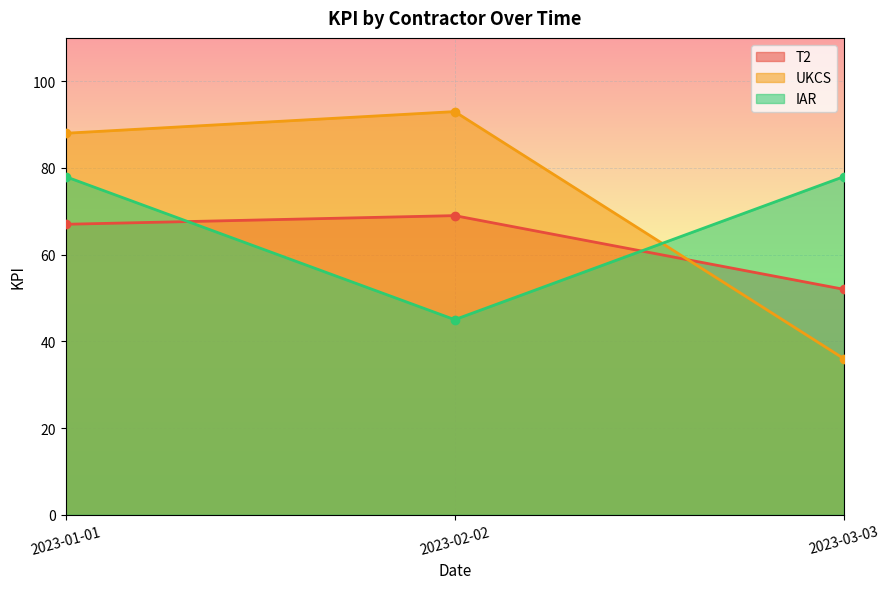

What is the minimum value for UKCS?

36